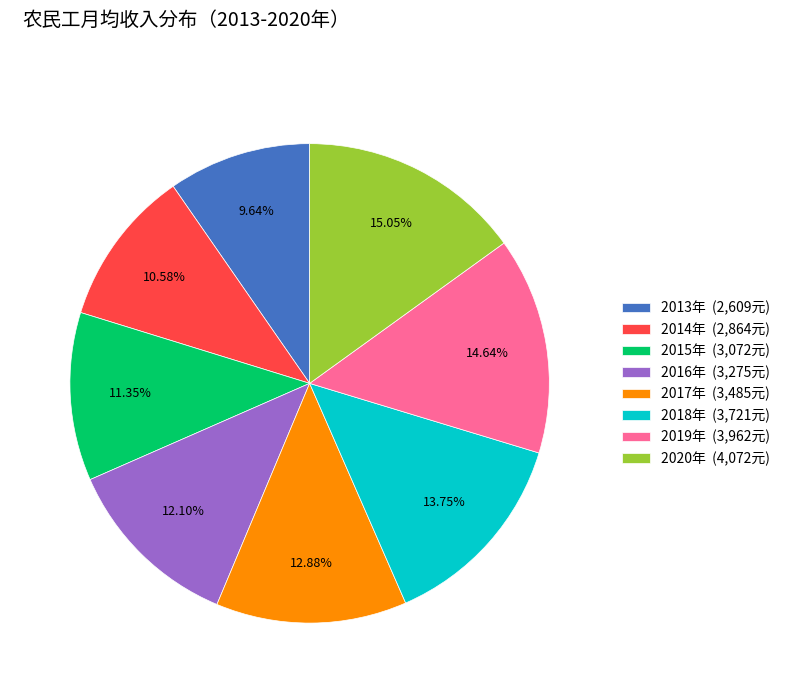

To the nearest percent, what is the average slice percentage?

12%